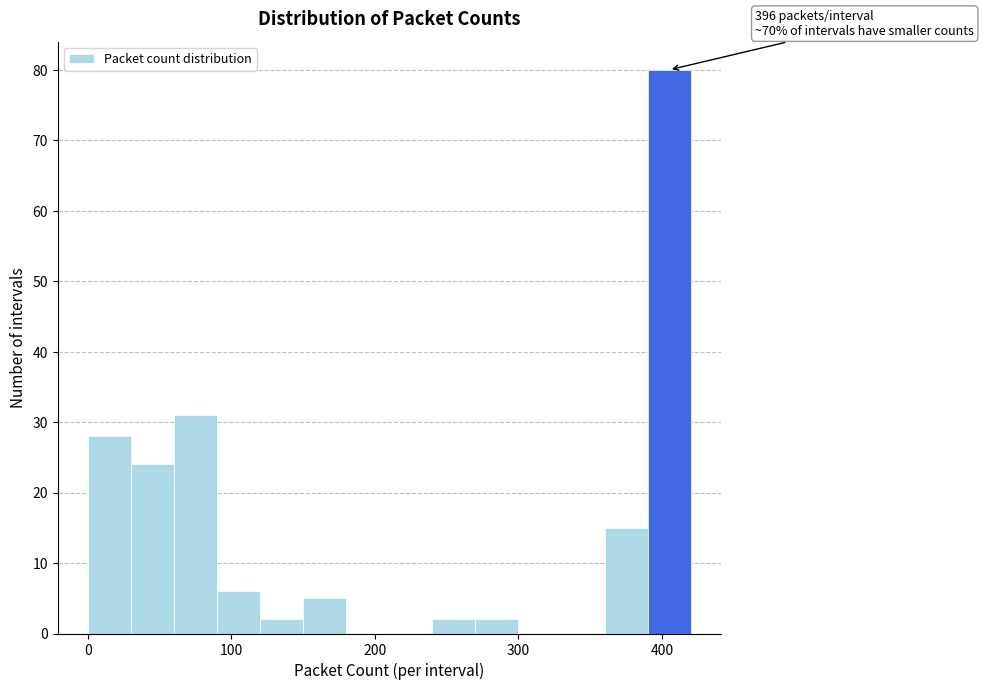

Read against the x-axis, roughly where is the centre of the tallest bar?

410